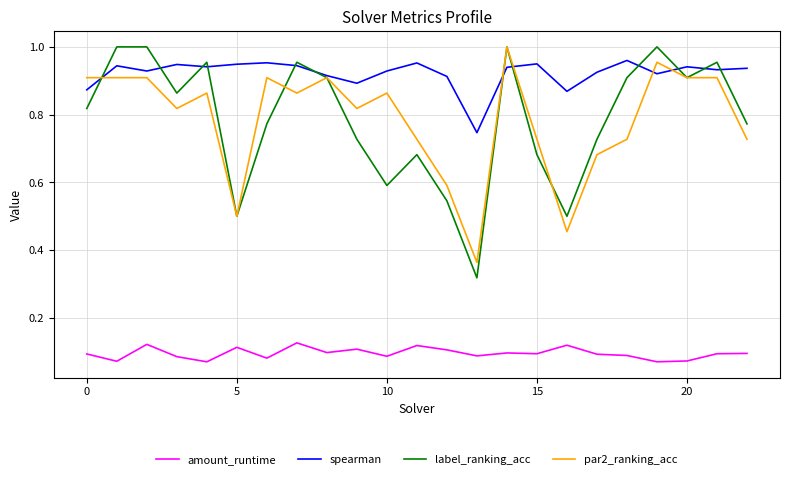

Which series has the widest spread of values?

label_ranking_acc